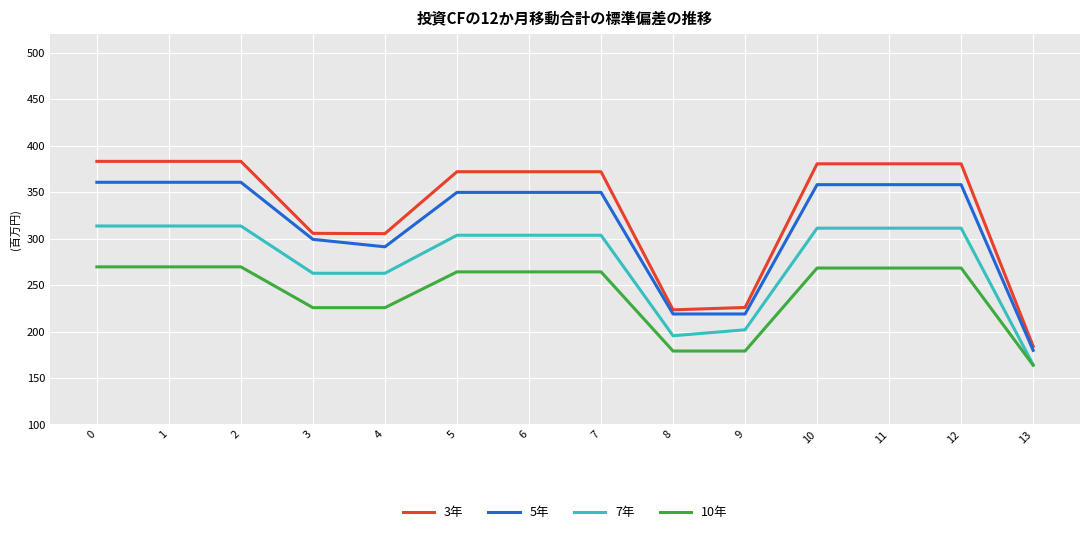

What is the difference between the maximum and minimum values in the 10年 series?

105.8